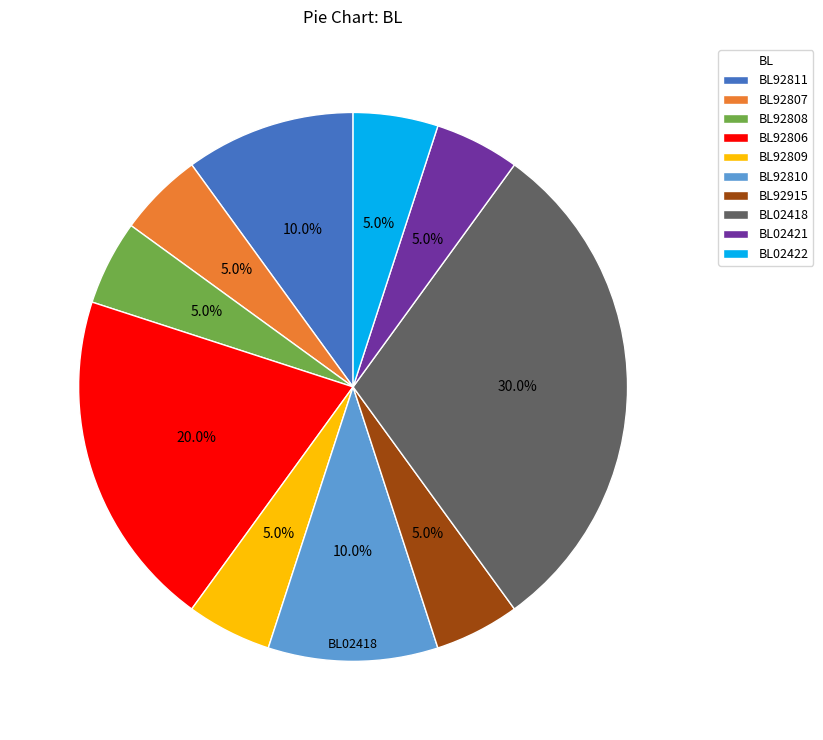

Count the number of slices in the pie.

10